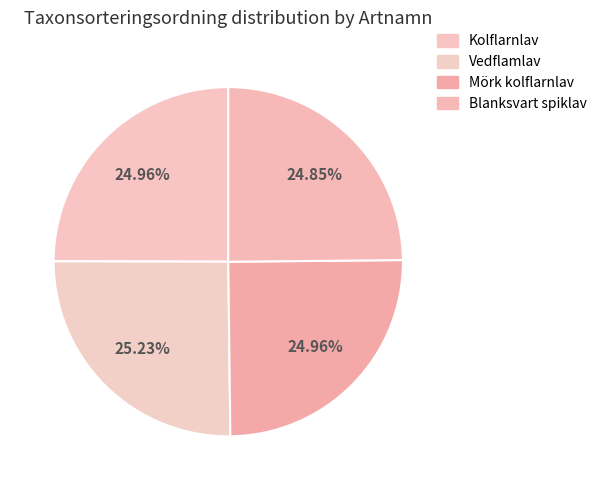

Count the number of slices in the pie.

4